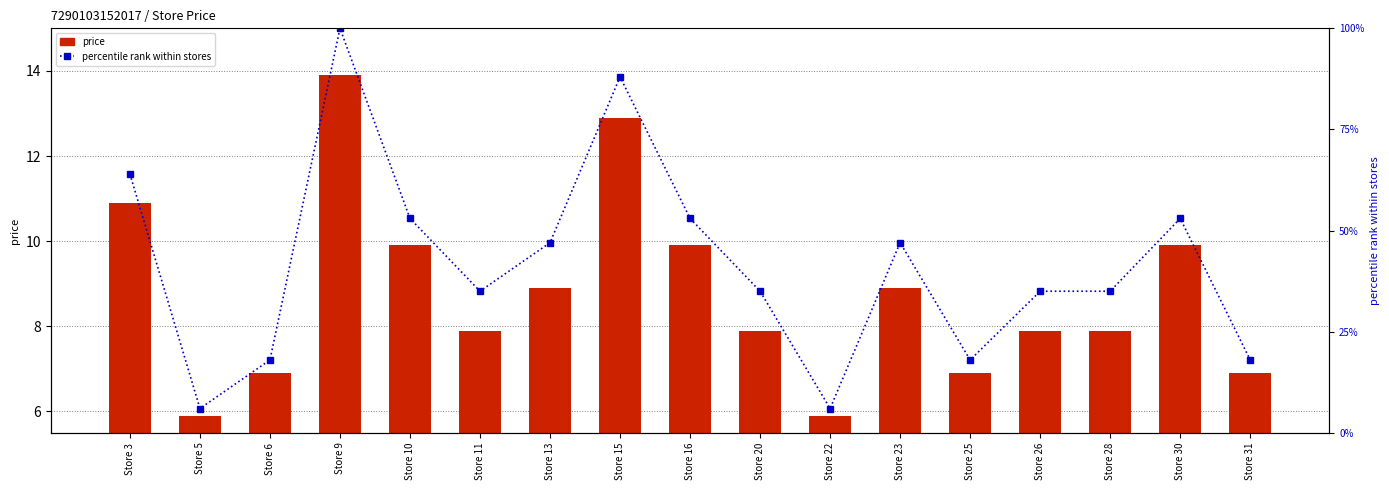

Does the chart contain stacked bars?

No